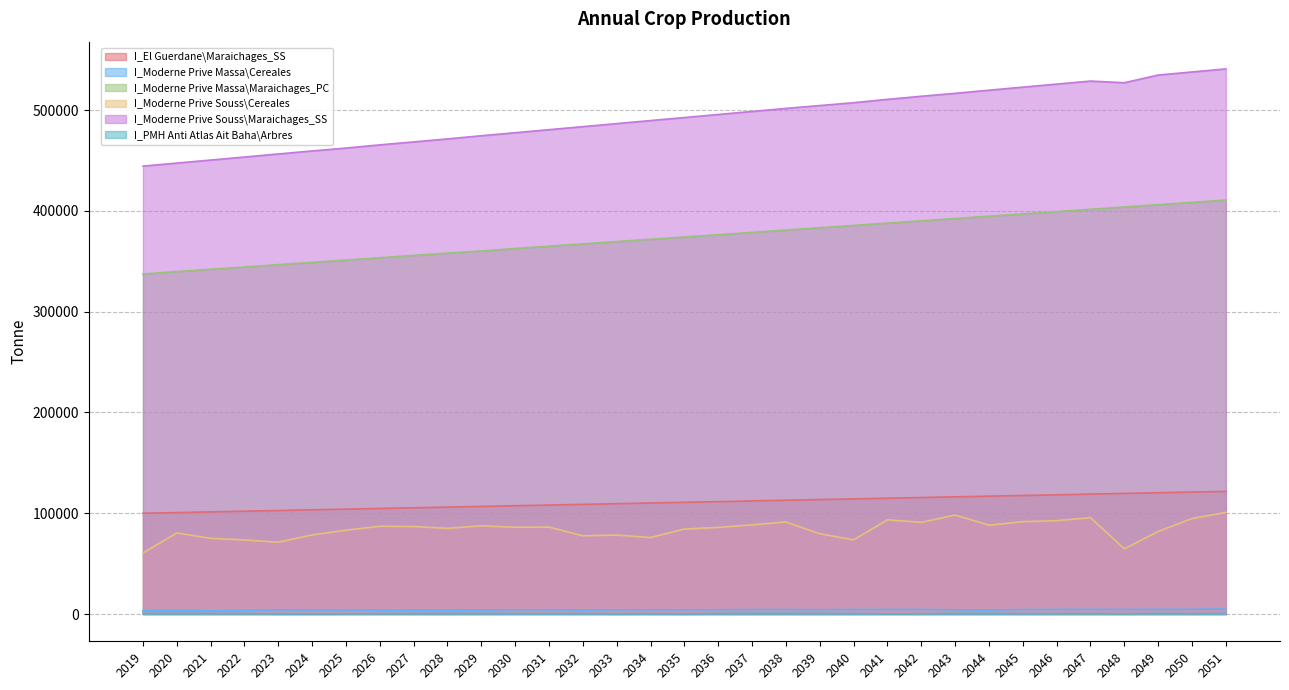

What is the sum of the I_Moderne Prive Massa\Maraichages_PC values at 2024 and 2050?

757402.0